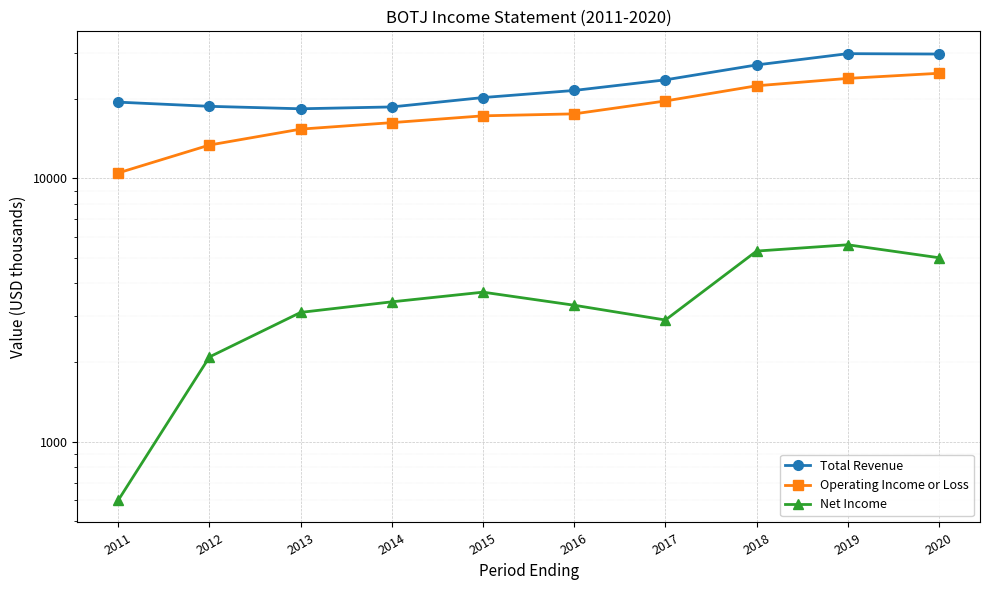

What is the value of the Net Income point at the 10th from the left?

5000